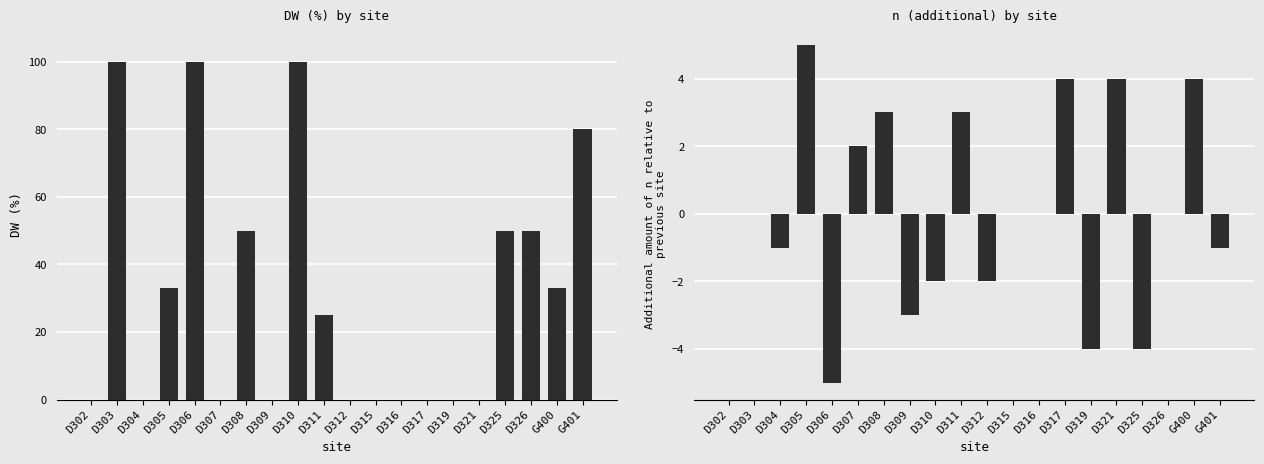

What is the total value across all series at D308?

53